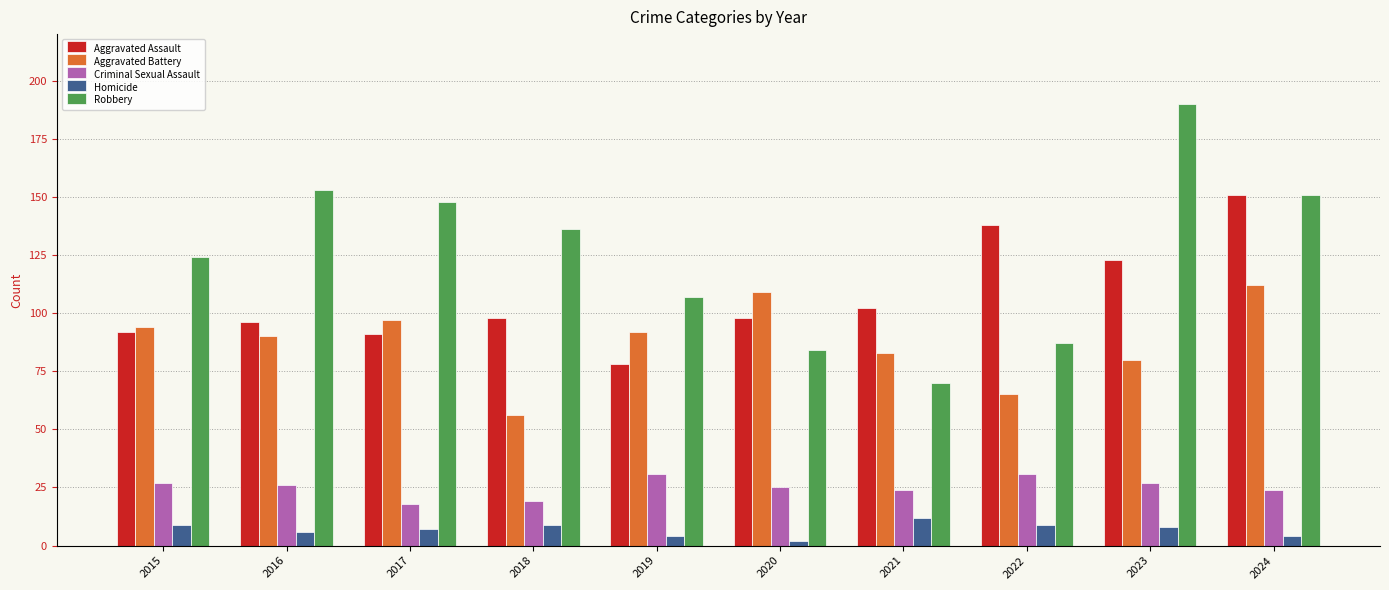

True or false: Aggravated Assault has a value of 60 at 2020.

False